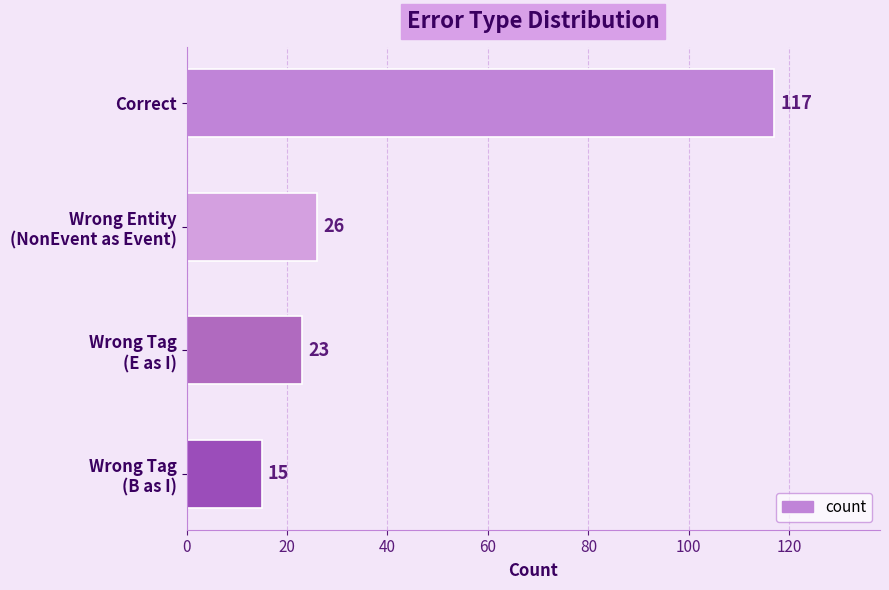

What is the value of the 1st bar from the top?

117